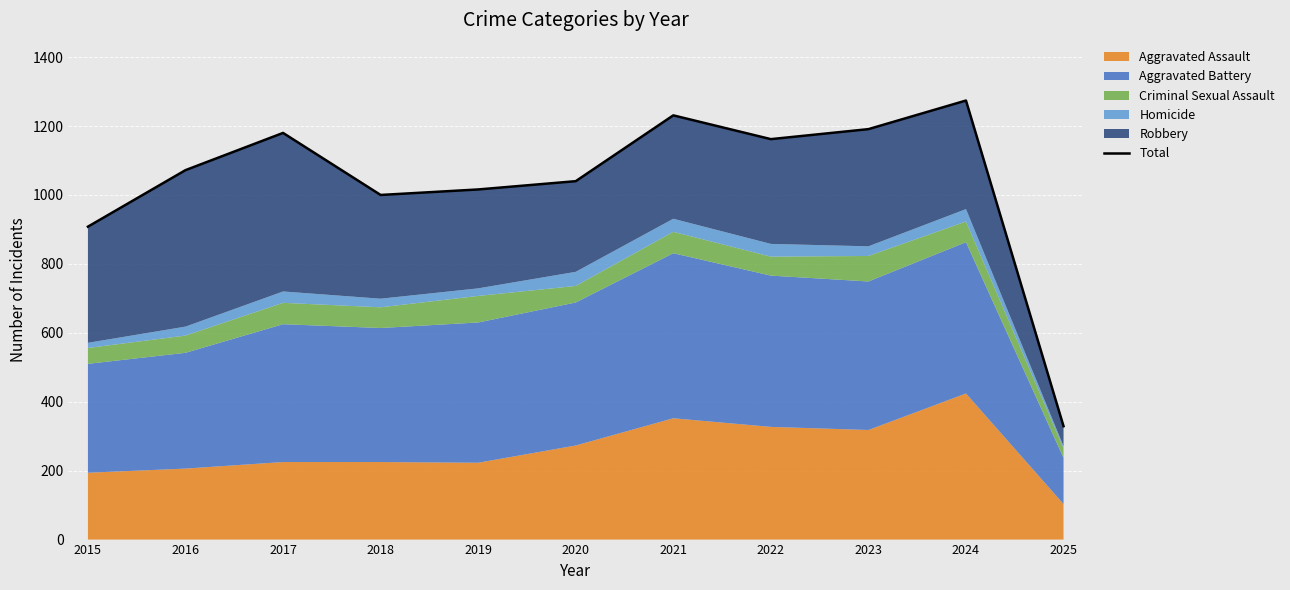

Reading right to left, what are all the values shown in this chart?

2025=329	2024=1274	2023=1191	2022=1162	2021=1231	2020=1040	2019=1016	2018=1000	2017=1180	2016=1072	2015=908